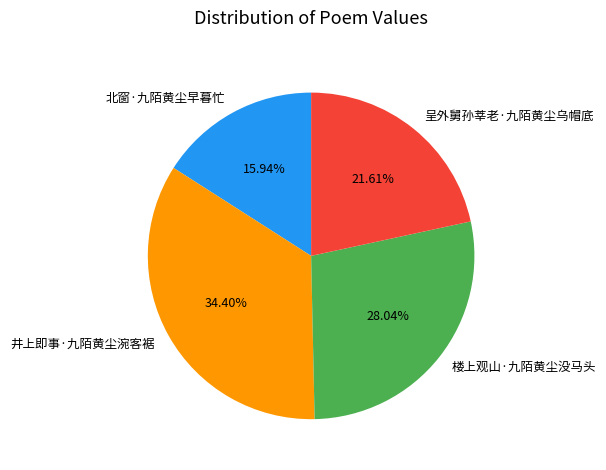

Which has a higher value, 井上即事·九陌黄尘涴客裾 or 呈外舅孙莘老·九陌黄尘乌帽底?

井上即事·九陌黄尘涴客裾